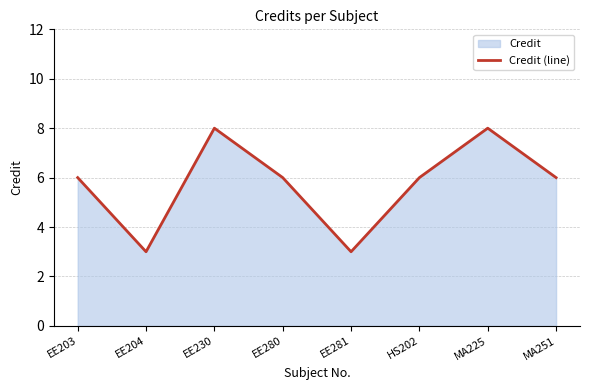

What is the approximate value at EE230?

8